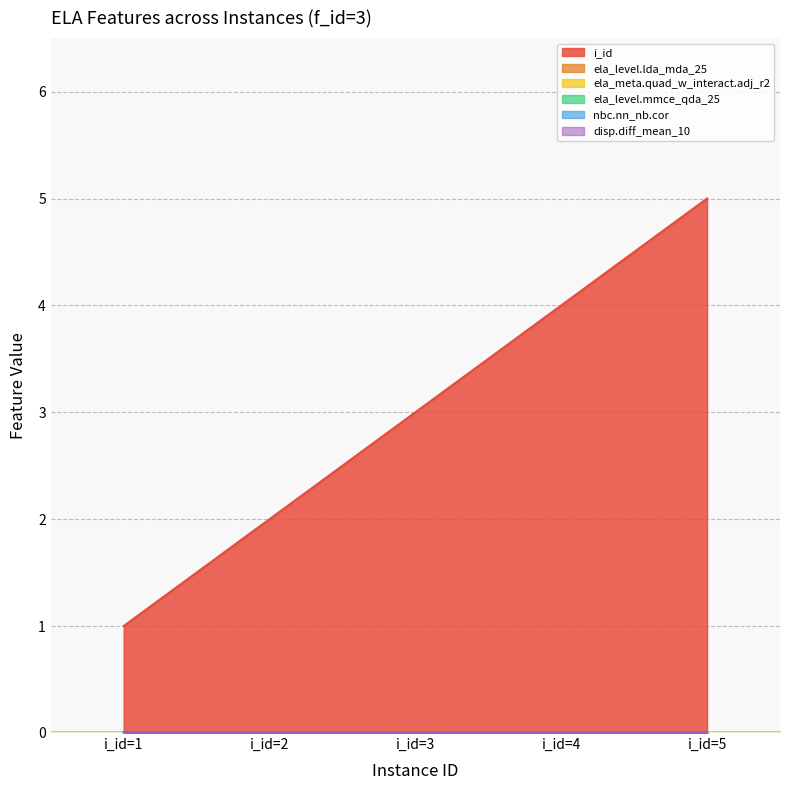

What is the difference between the highest and lowest values at i_id=2?

2.0